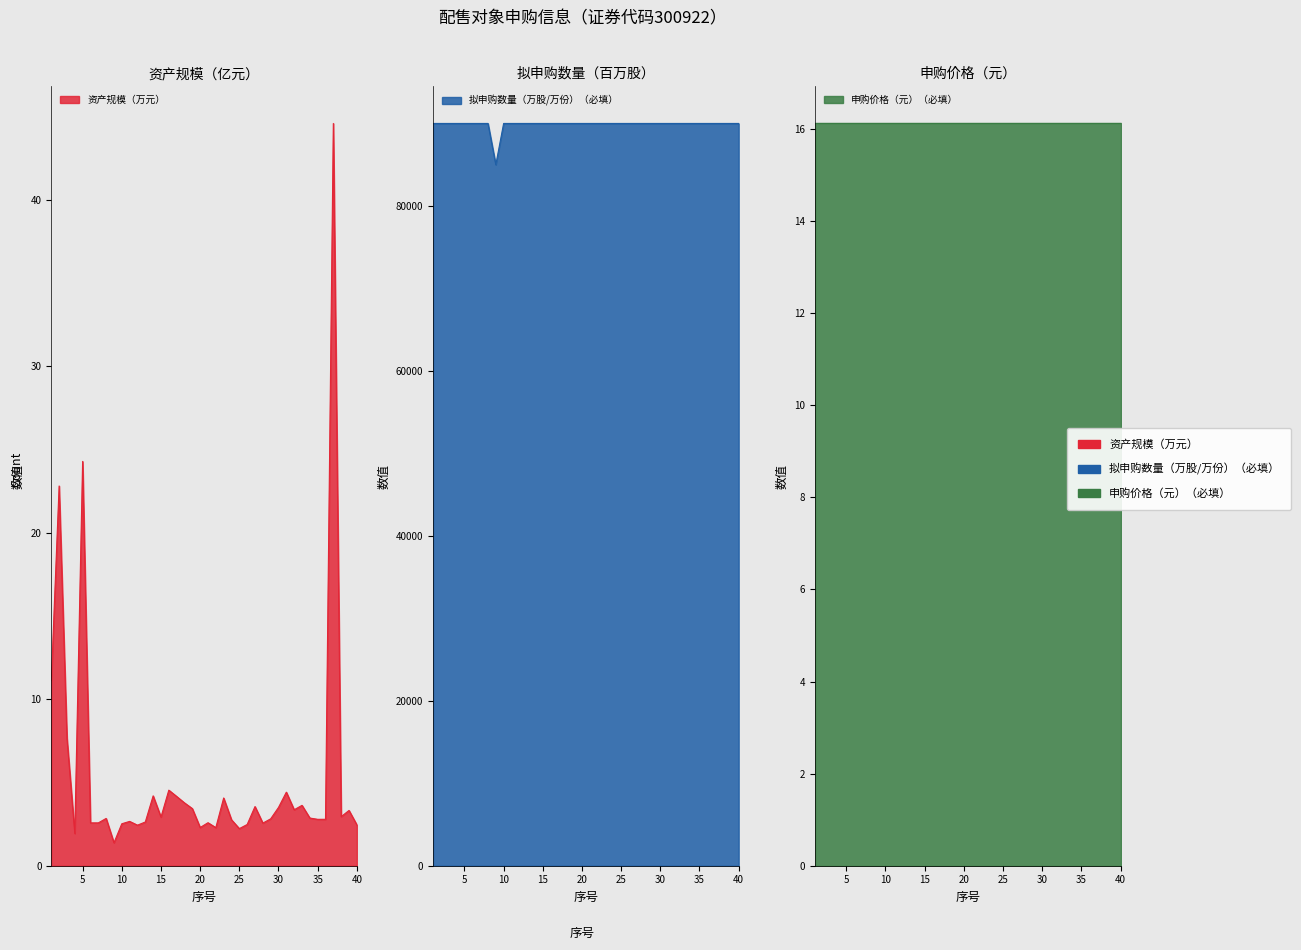

Which category has the lowest value in the 拟申购数量（万股/万份）（必填） series?

9